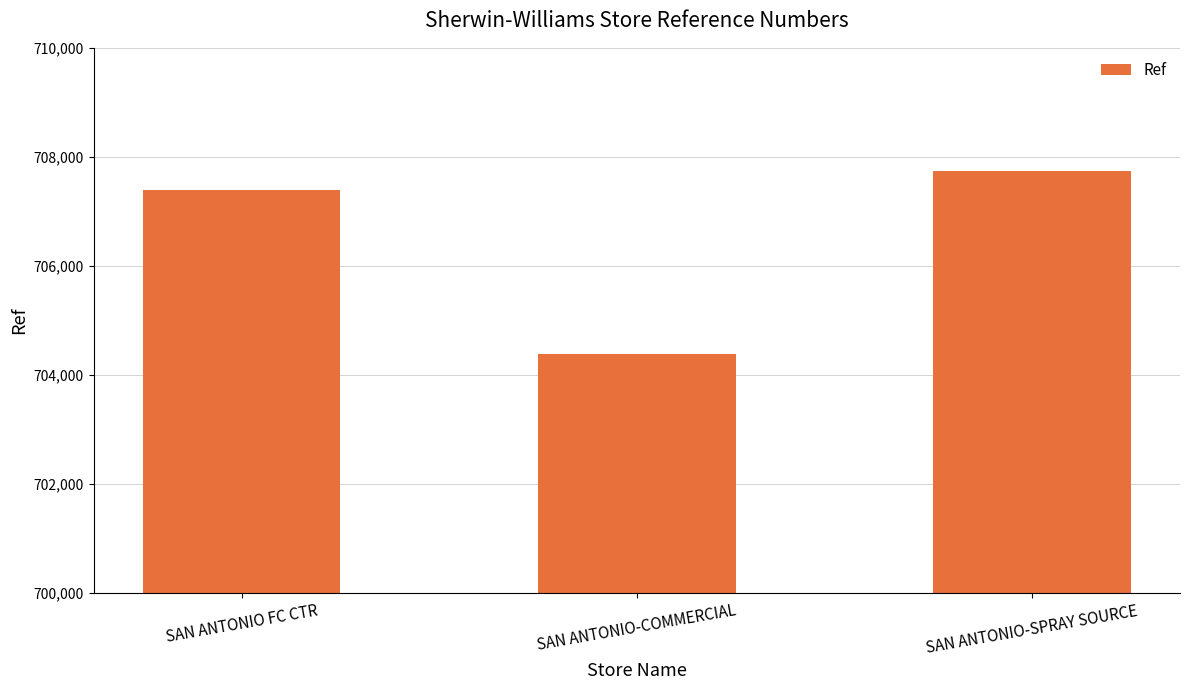

The chart shows a value of 707738 at SAN ANTONIO-SPRAY SOURCE. True or false?

True